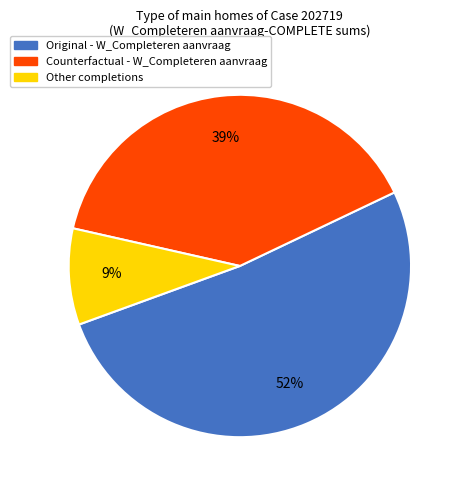

To the nearest percent, what is the average slice percentage?

33%